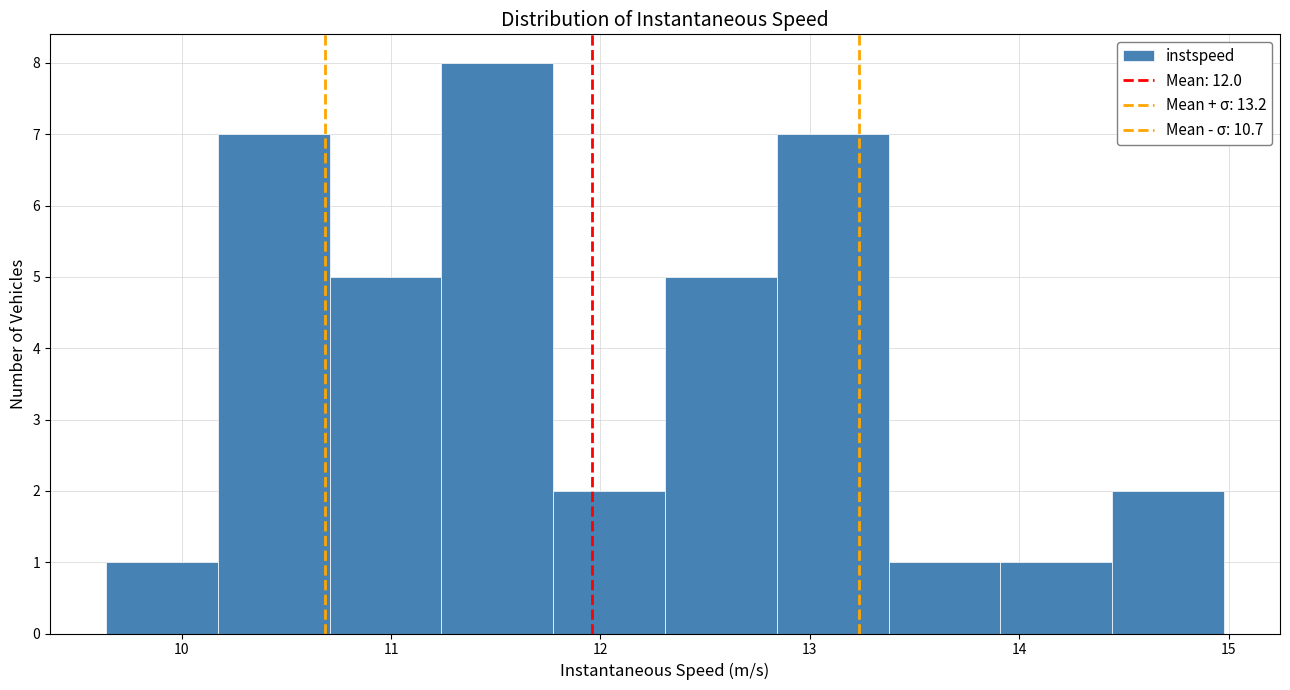

Reading left to right, list every bar in this chart as the range it spans on the x-axis followed by its height. Neither the bar edges nor the heights are printed on the chart, so give them approximately, as read against the axes.

9.6 to 10.2: 1
10.2 to 10.7: 7
10.7 to 11.2: 5
11.2 to 11.8: 8
11.8 to 12.3: 2
12.3 to 12.8: 5
12.8 to 13.4: 7
13.4 to 13.9: 1
13.9 to 14.4: 1
14.4 to 15.0: 2